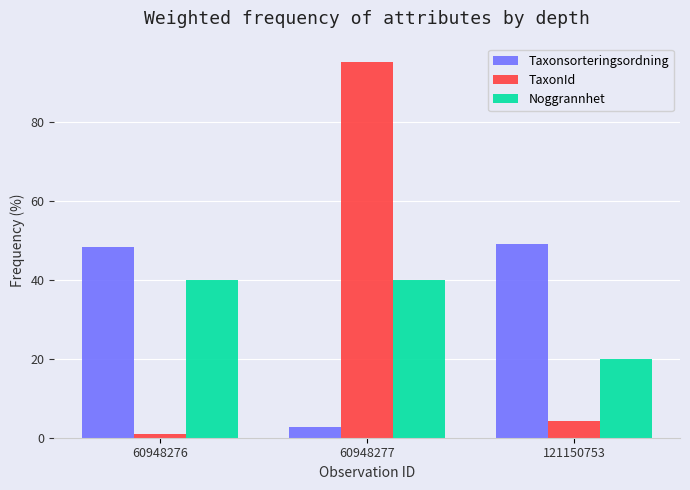

Which series has the widest spread of values?

TaxonId